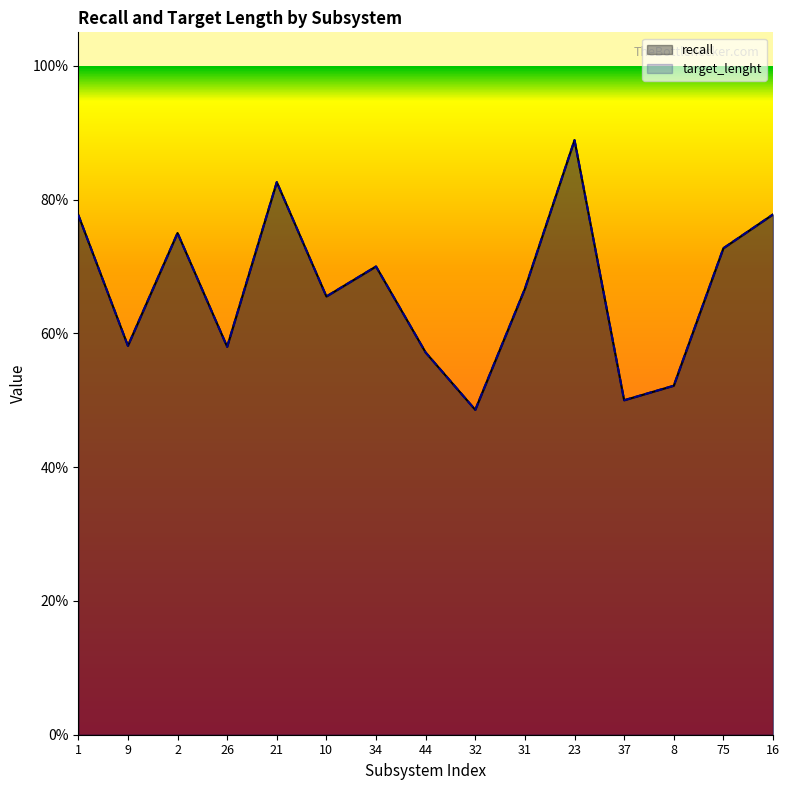

True or false: recall has more than 2 interior local peaks.

True